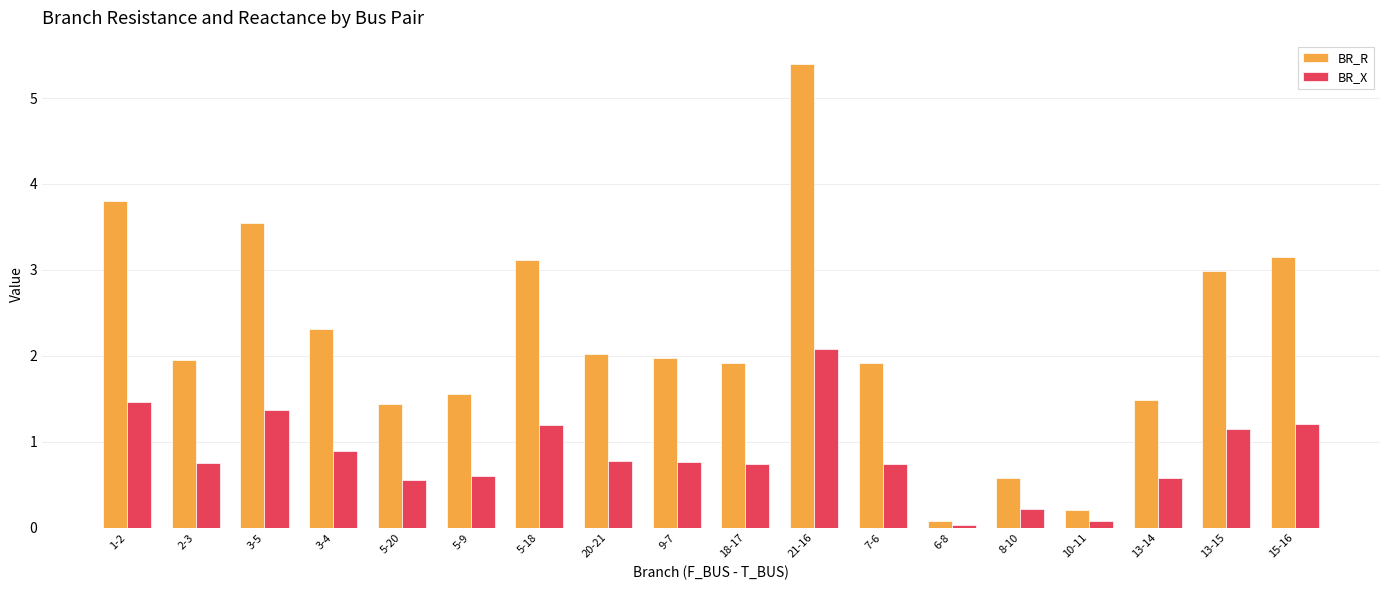

Rank the series at 8-10 from highest to lowest value.

BR_R, BR_X